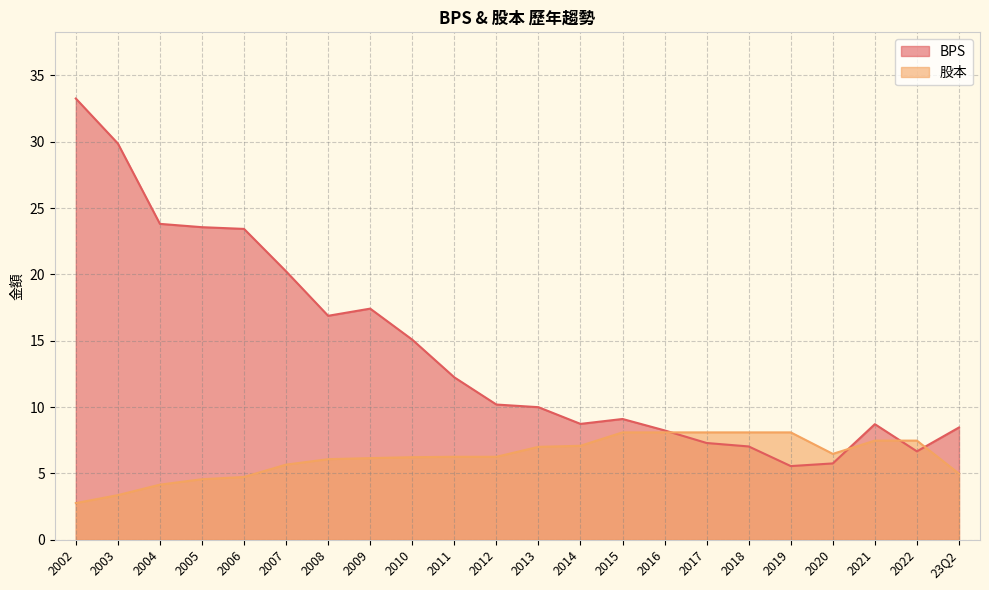

Is it true that BPS equals 5.5 at 2019?

True